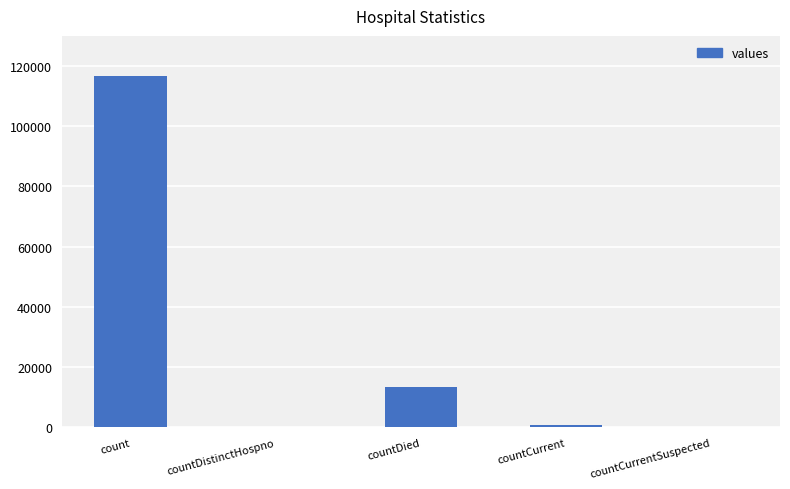

What is the sum of all values?

130881